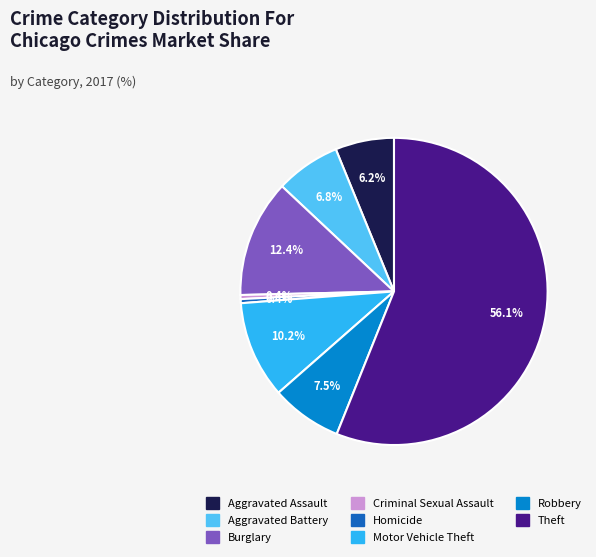

Is there a majority slice in this chart?

Yes